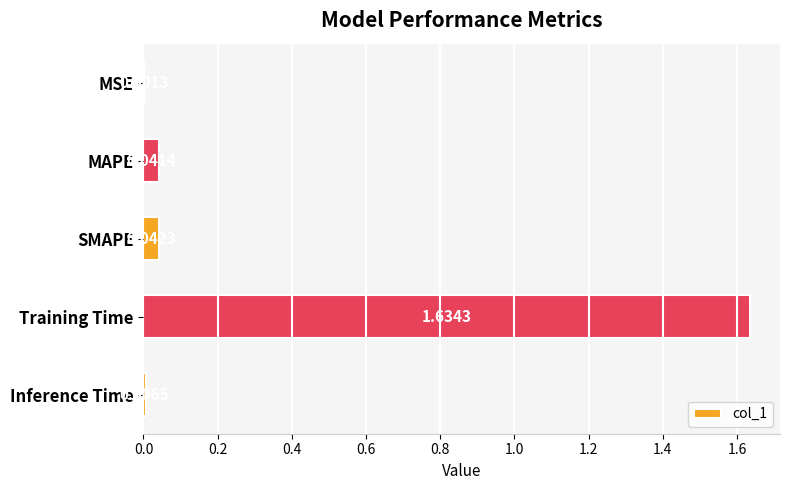

Which category has the highest value across all series?

Training Time